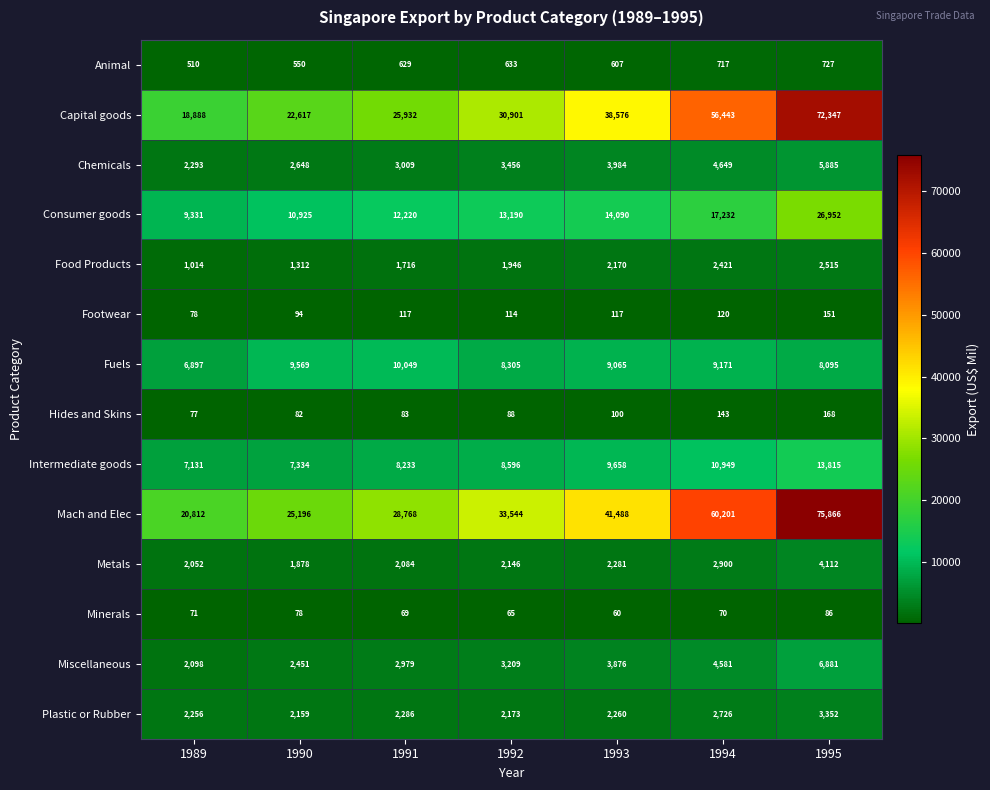

What is the total value across all series at 1991?

98174